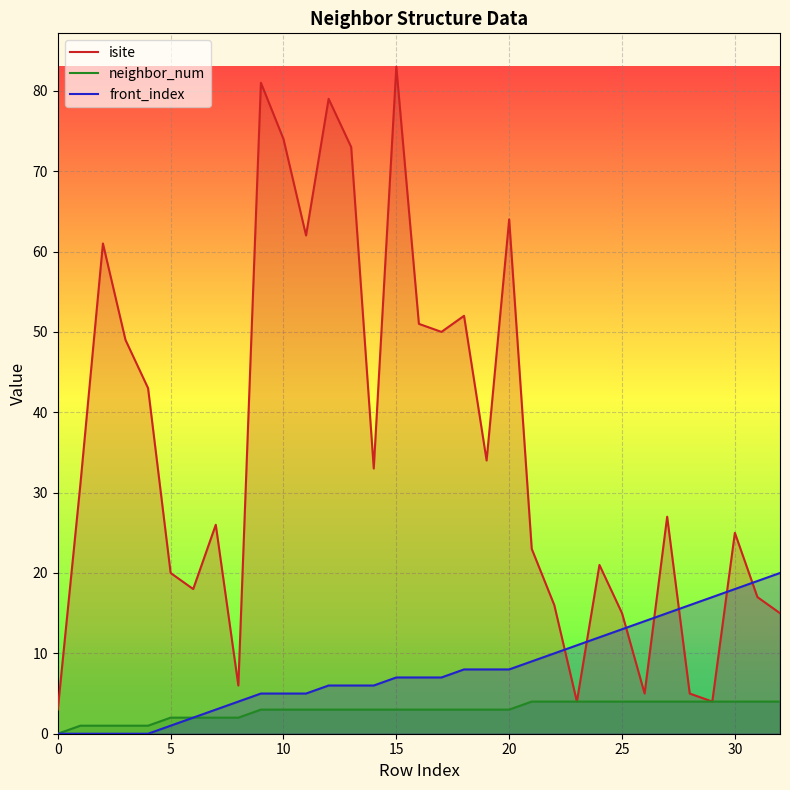

At how many categories does at least one series exceed 78?

3